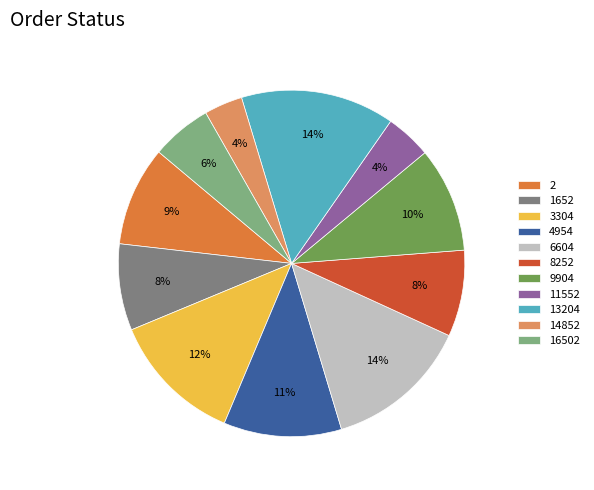

Count the number of slices in the pie.

11